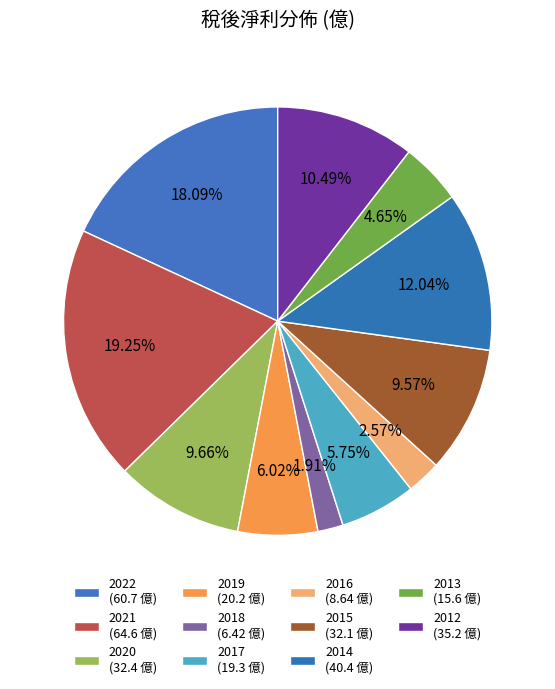

Which category has the biggest portion of the pie?

2021